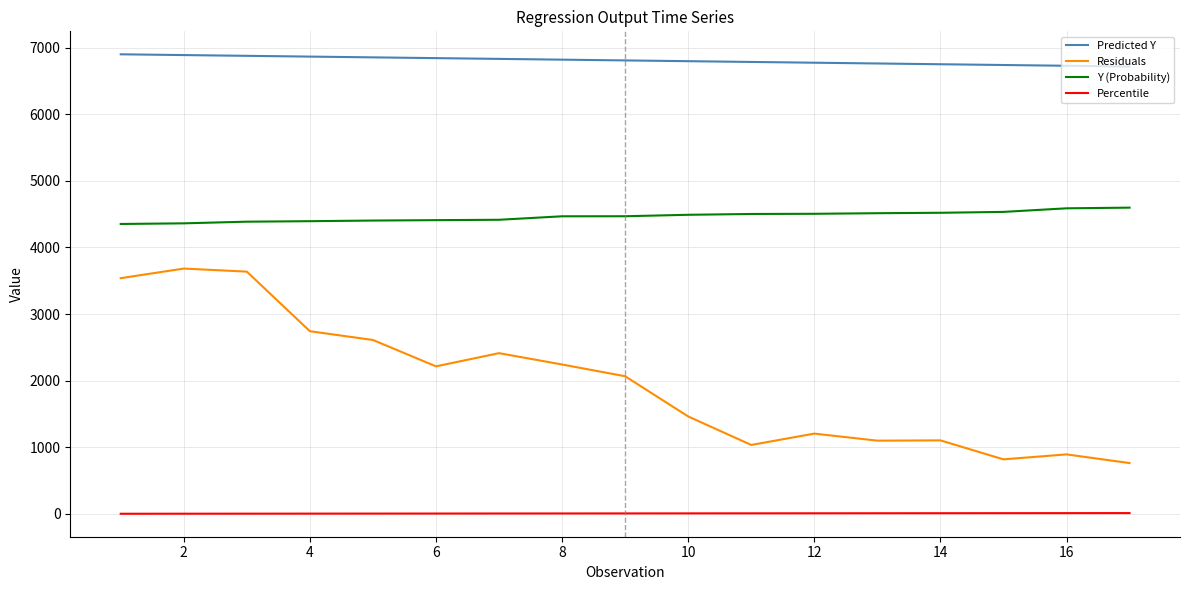

What are all the series names shown in the legend?

Predicted Y, Residuals, Y (Probability), Percentile